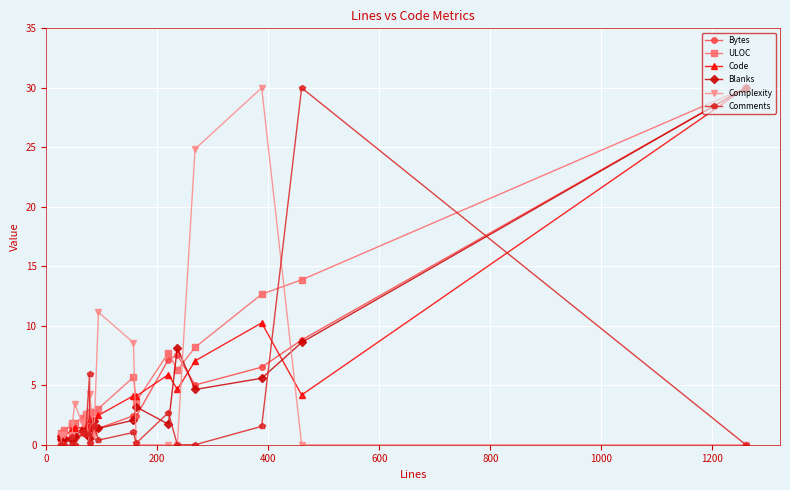

At how many categories does at least one series exceed 27?

3